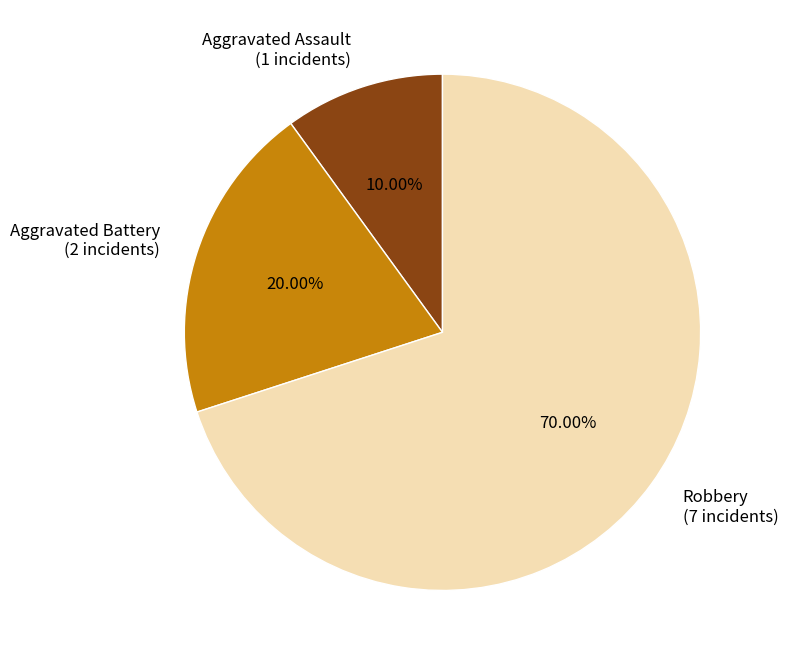

What percentage do Aggravated Battery and Robbery together represent?

90.0%